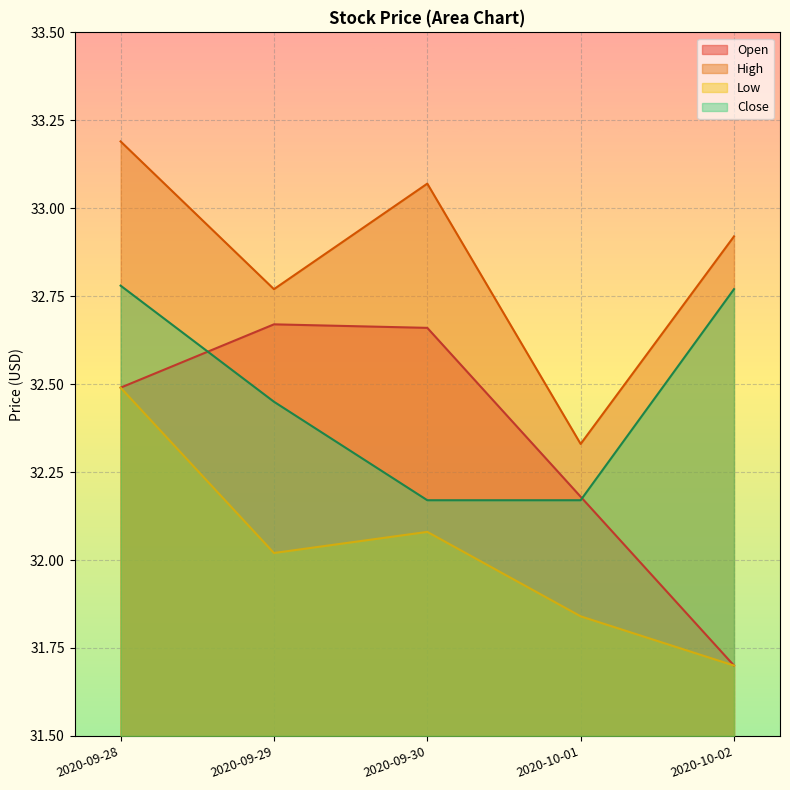

How many lines are shown in the chart?

4